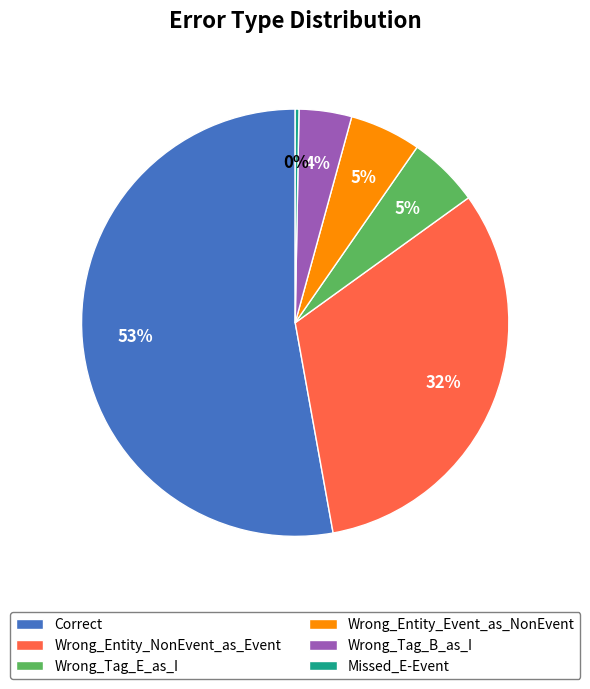

Which has a higher value, Missed_E-Event or Wrong_Entity_Event_as_NonEvent?

Wrong_Entity_Event_as_NonEvent